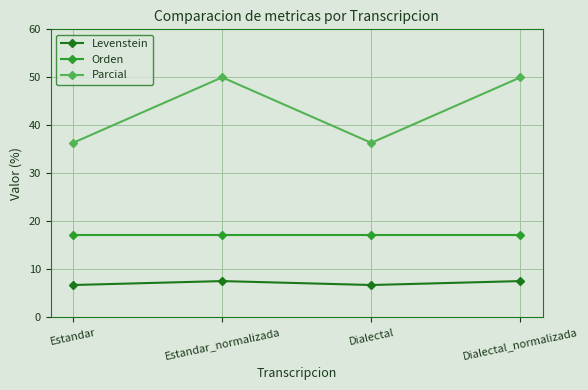

Is it true that Orden equals 17.1 at Estandar?

True